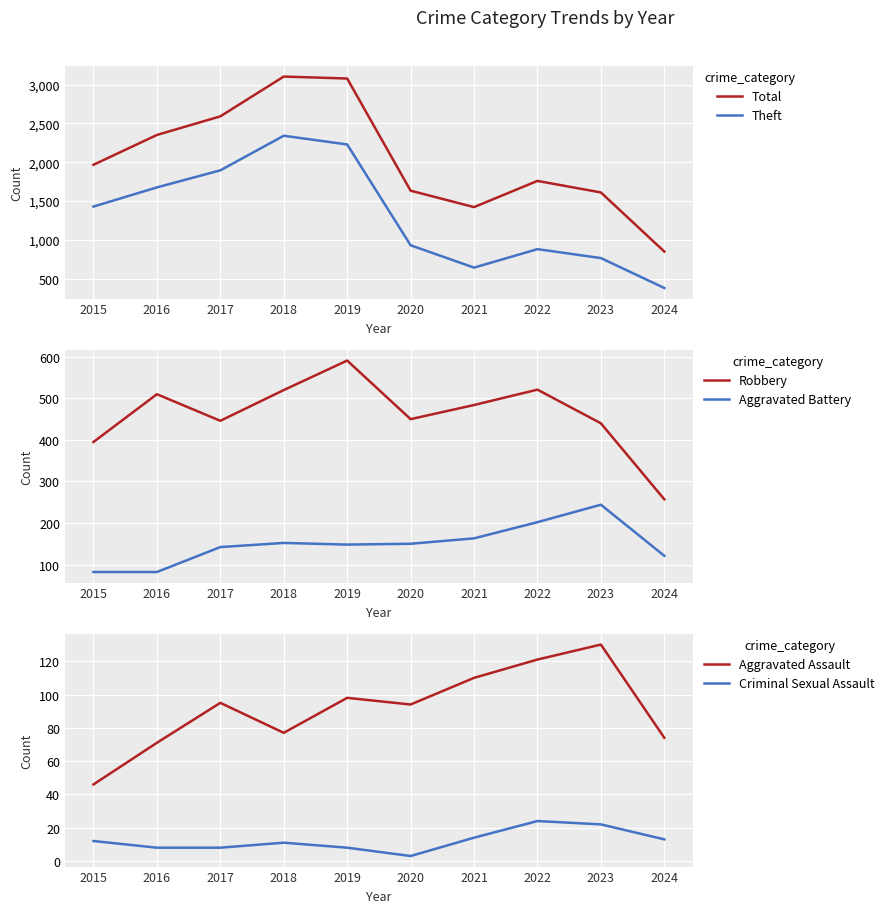

At which label is Aggravated Assault closest to 88?

2020